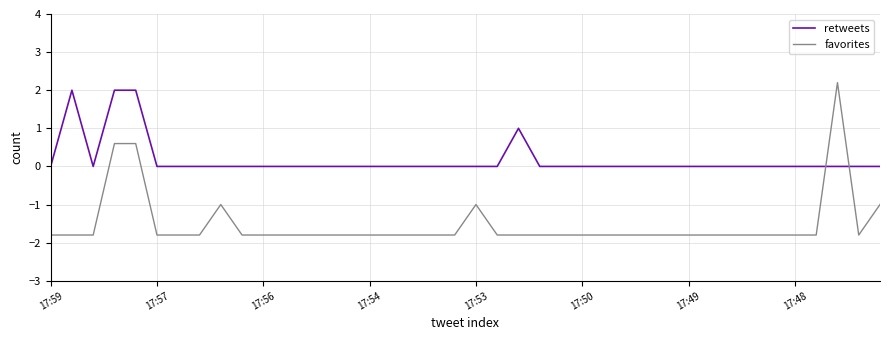

What is the difference between the second highest and second lowest values in the retweets series?

2.0